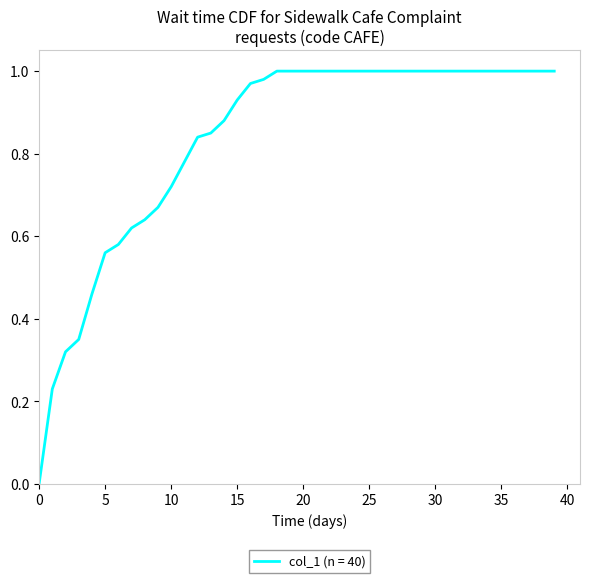

How many positive values are there?

39